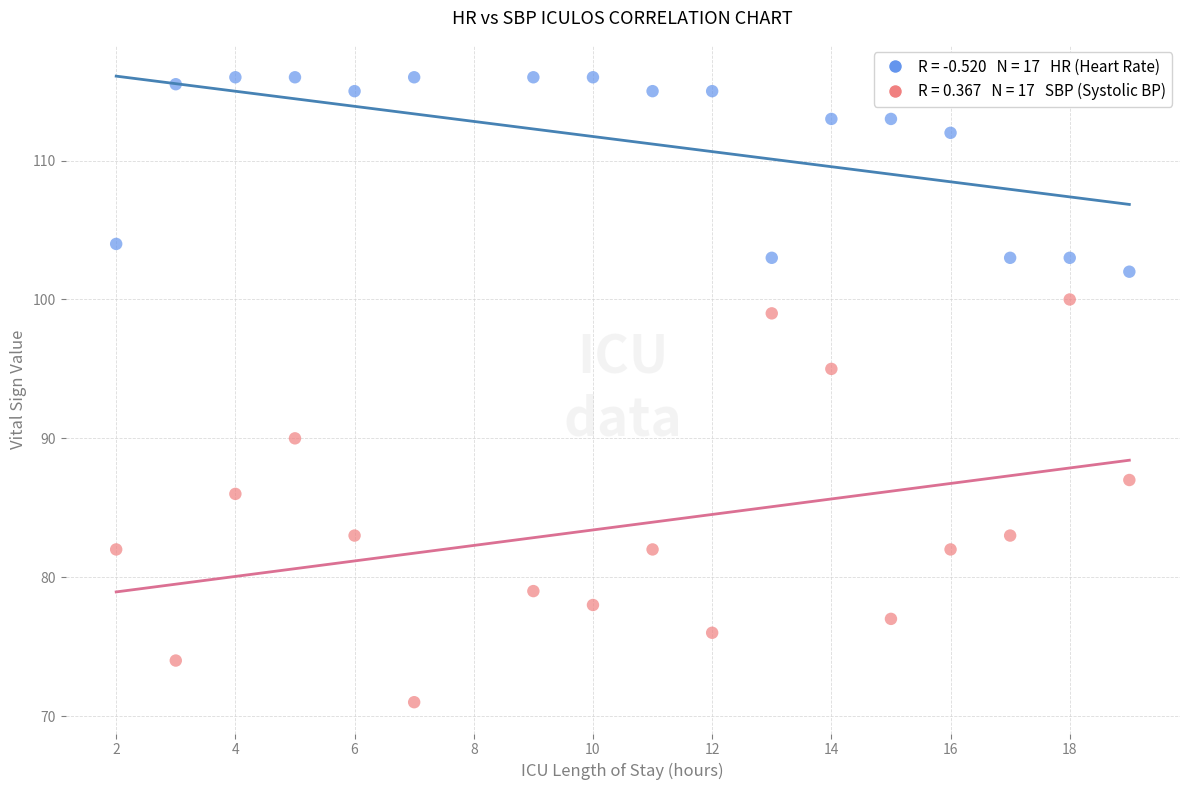

Across all series, what Y value is closest to 93?

95.0